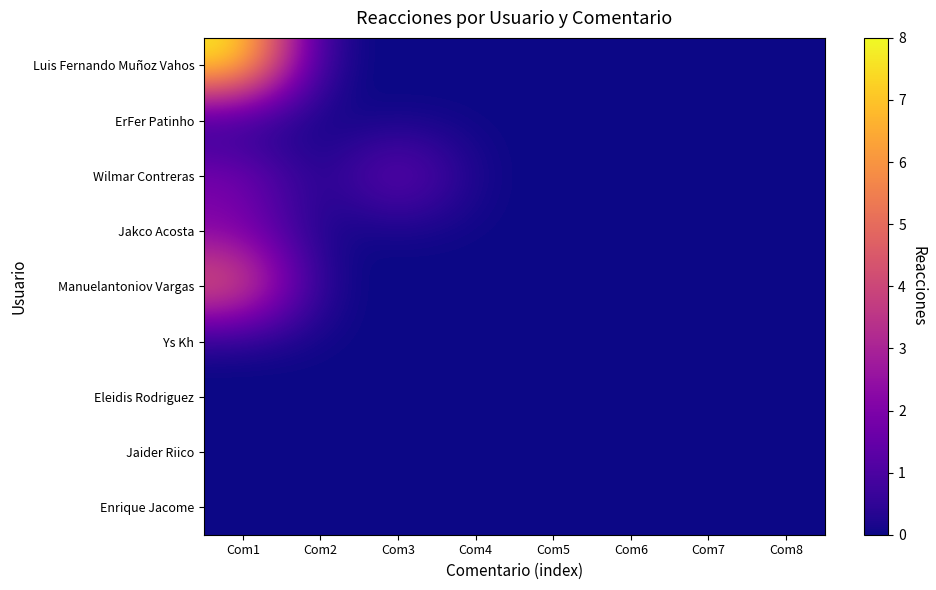

What is the greatest value displayed?

8